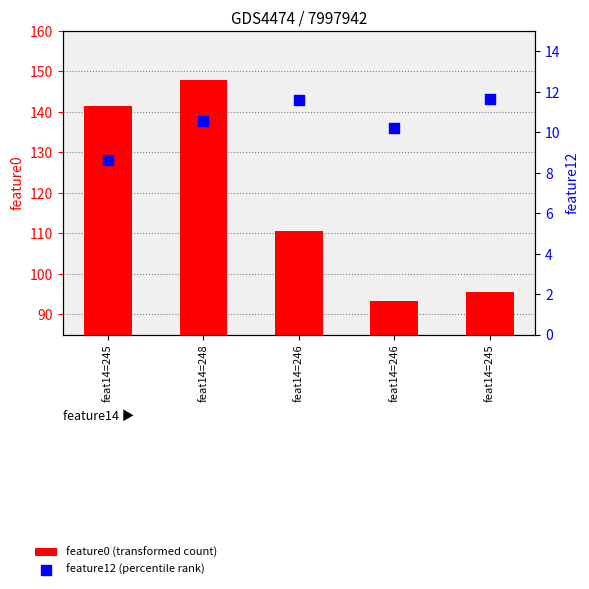

Which series reaches the maximum Y coordinate?

feature0 (transformed count)